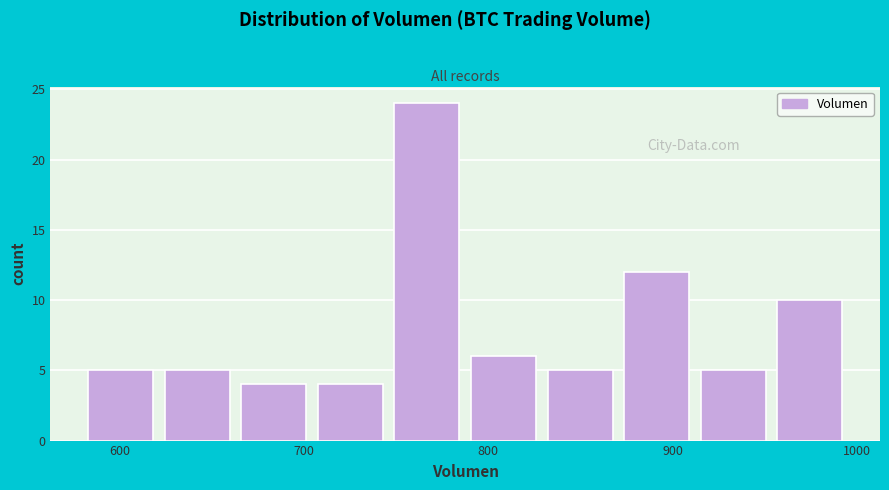

Reading left to right, transcribe this chart: for each bar, give the range it covers on the x-axis and its height. Neither the bar edges nor the heights are printed on the chart, so give them approximately, as read against the axes.

580 to 620: 5
620 to 660: 5
660 to 700: 4
700 to 750: 4
750 to 790: 24
790 to 830: 6
830 to 870: 5
870 to 910: 12
910 to 950: 5
950 to 1000: 10